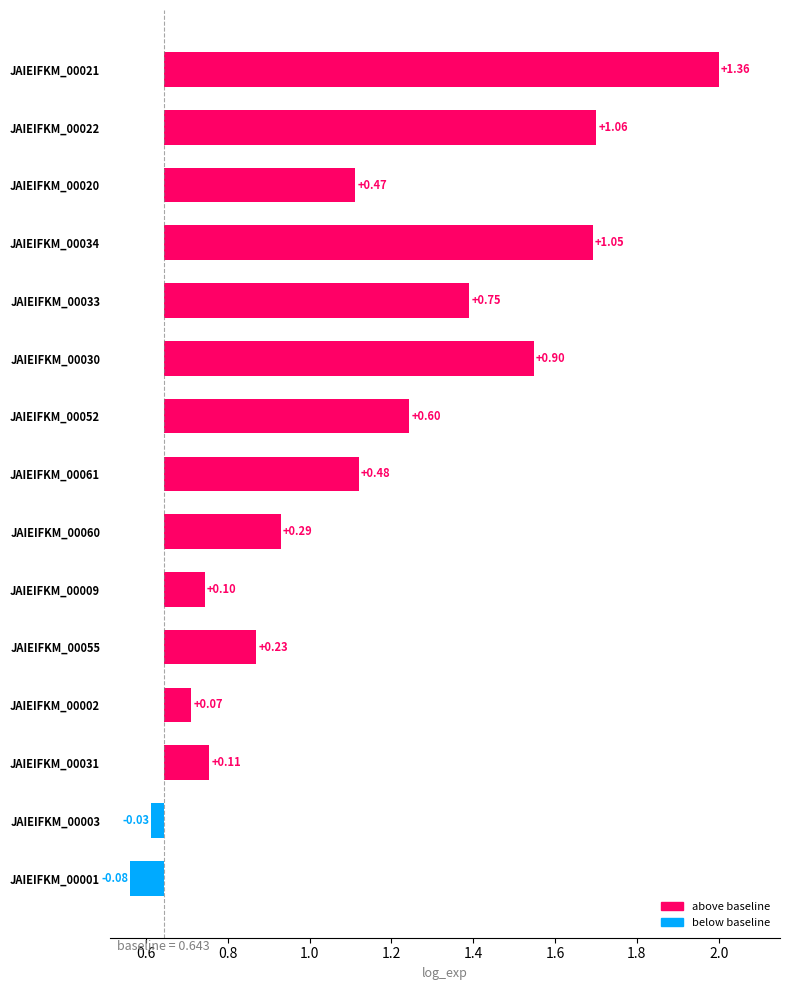

What is the maximum value shown in the chart?

1.4